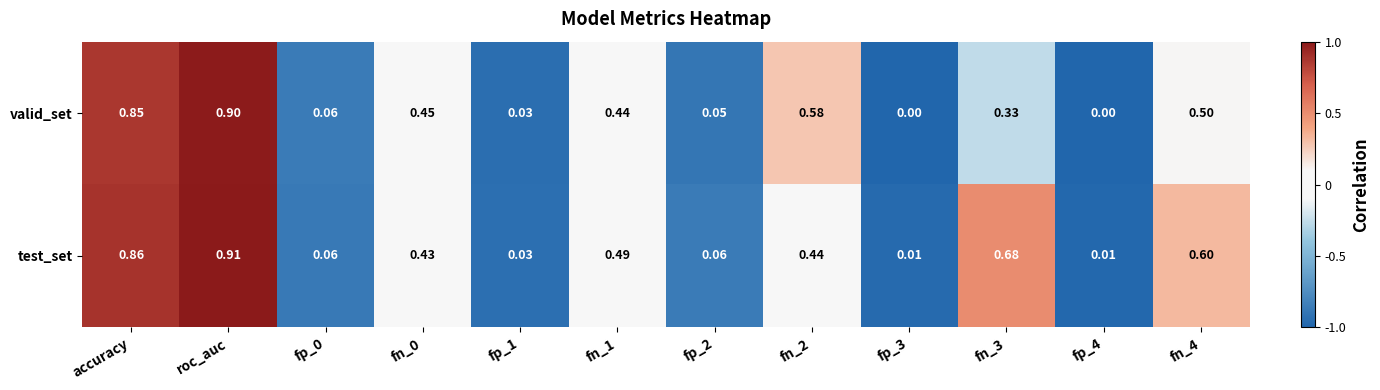

What is the maximum value shown in the chart?

0.9